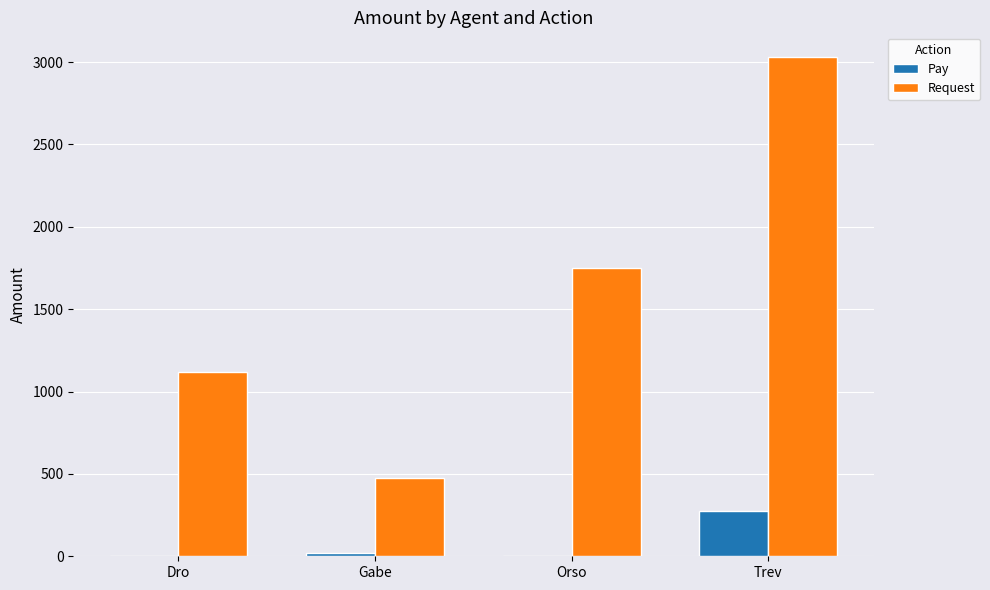

Which series has the largest range (max minus min)?

Request